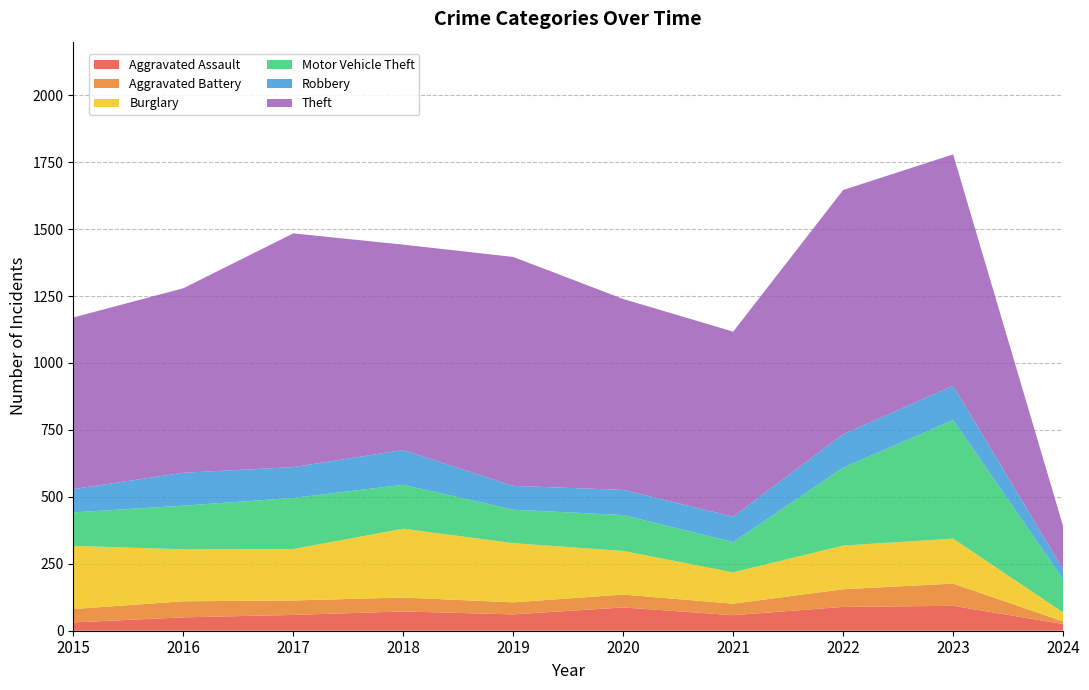

Reading left to right, transcribe all the data shown in this chart.

Aggravated Assault: 2015=31	2016=50	2017=59	2018=72	2019=61	2020=87	2021=58	2022=89	2023=93	2024=25
Aggravated Battery: 2015=50	2016=60	2017=54	2018=52	2019=45	2020=48	2021=43	2022=66	2023=83	2024=10
Burglary: 2015=236	2016=194	2017=192	2018=257	2019=221	2020=163	2021=117	2022=163	2023=168	2024=33
Motor Vehicle Theft: 2015=125	2016=163	2017=191	2018=164	2019=125	2020=134	2021=113	2022=291	2023=443	2024=124
Robbery: 2015=87	2016=123	2017=115	2018=130	2019=89	2020=94	2021=95	2022=125	2023=128	2024=37
Theft: 2015=641	2016=689	2017=873	2018=767	2019=855	2020=713	2021=691	2022=912	2023=864	2024=161